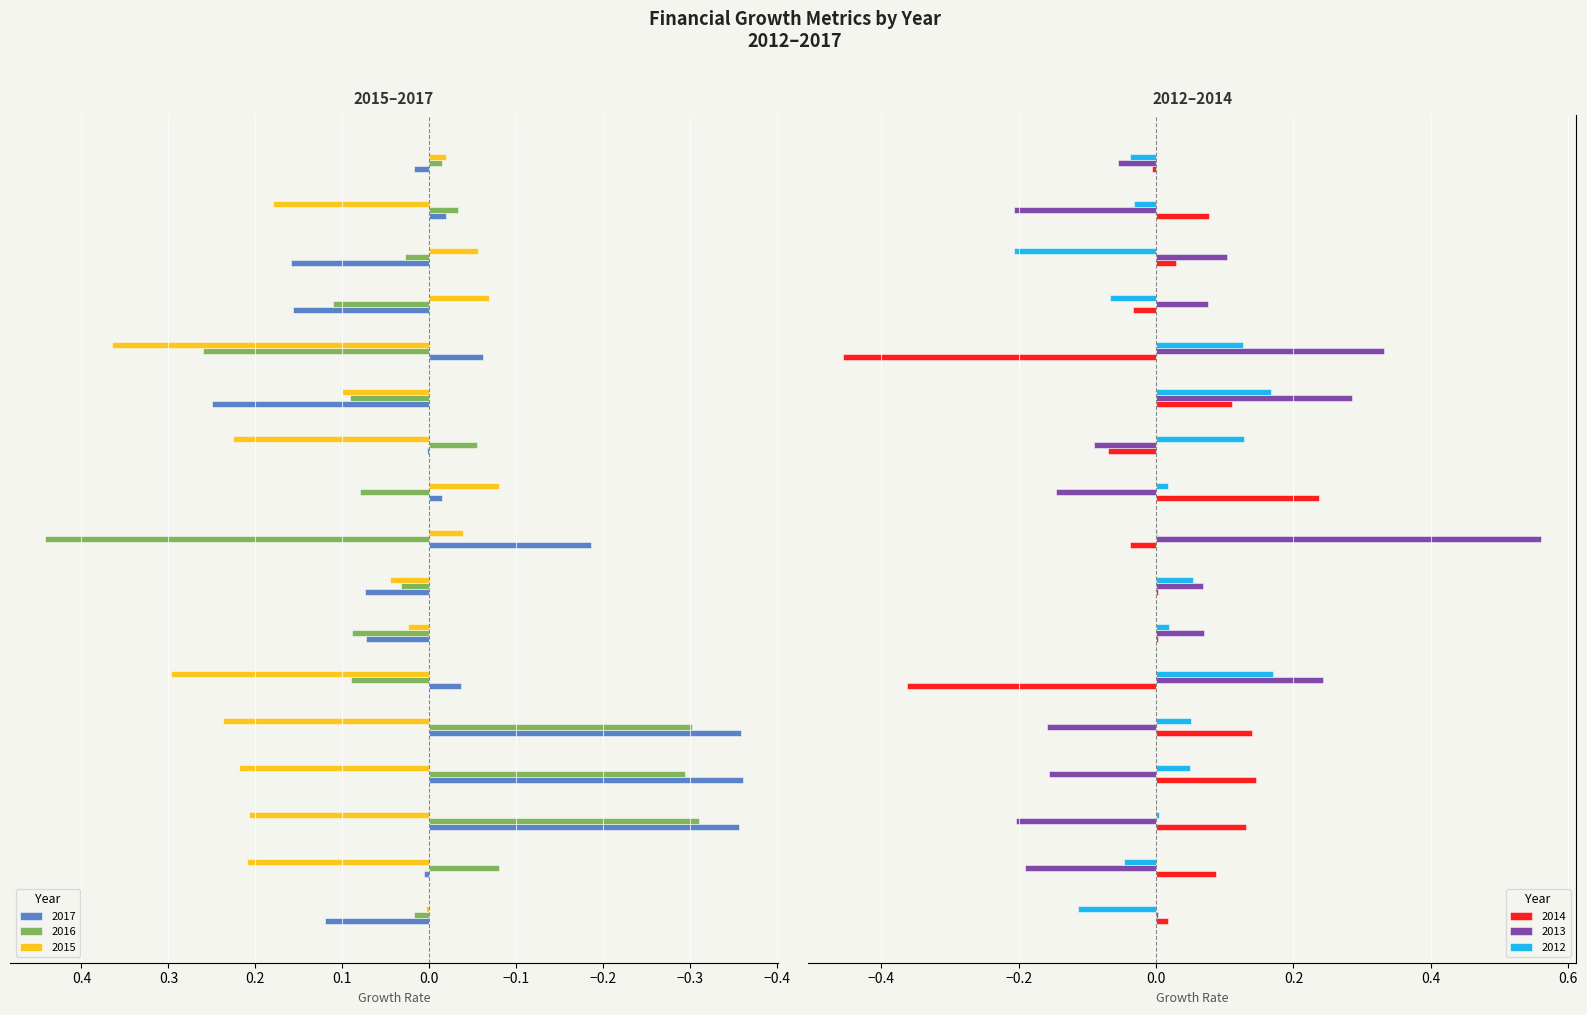

Reading left to right, extract all data points from this chart.

2017: Gross Profit Growth=0.1	EBIT Growth=0.0	Net Income Growth=-0.4	EPS Growth=-0.4	EPS Diluted Growth=-0.4	Operating CF Growth=-0.0	Asset Growth=0.1	Book Value per Share Growth=0.1	Debt Growth=-0.2	Receivables growth=-0.0	Inventory Growth=0.0	Dividends per Share Growth=0.2	FCF Growth=-0.1	R&D Expense Growth=0.2	SG&A Expenses Growth=0.2	Operating Income Growth=-0.0	Weighted Average Shares Growth=0.0
2016: Gross Profit Growth=0.0	EBIT Growth=-0.1	Net Income Growth=-0.3	EPS Growth=-0.3	EPS Diluted Growth=-0.3	Operating CF Growth=0.1	Asset Growth=0.1	Book Value per Share Growth=0.0	Debt Growth=0.4	Receivables growth=0.1	Inventory Growth=-0.1	Dividends per Share Growth=0.1	FCF Growth=0.3	R&D Expense Growth=0.1	SG&A Expenses Growth=0.0	Operating Income Growth=-0.0	Weighted Average Shares Growth=-0.0
2015: Gross Profit Growth=0.0	EBIT Growth=0.2	Net Income Growth=0.2	EPS Growth=0.2	EPS Diluted Growth=0.2	Operating CF Growth=0.3	Asset Growth=0.0	Book Value per Share Growth=0.0	Debt Growth=-0.0	Receivables growth=-0.1	Inventory Growth=0.2	Dividends per Share Growth=0.1	FCF Growth=0.4	R&D Expense Growth=-0.1	SG&A Expenses Growth=-0.1	Operating Income Growth=0.2	Weighted Average Shares Growth=-0.0
2014: Gross Profit Growth=0.0	EBIT Growth=0.1	Net Income Growth=0.1	EPS Growth=0.1	EPS Diluted Growth=0.1	Operating CF Growth=-0.4	Asset Growth=0.0	Book Value per Share Growth=0.0	Debt Growth=-0.0	Receivables growth=0.2	Inventory Growth=-0.1	Dividends per Share Growth=0.1	FCF Growth=-0.5	R&D Expense Growth=-0.0	SG&A Expenses Growth=0.0	Operating Income Growth=0.1	Weighted Average Shares Growth=-0.0
2013: Gross Profit Growth=0.0	EBIT Growth=-0.2	Net Income Growth=-0.2	EPS Growth=-0.2	EPS Diluted Growth=-0.2	Operating CF Growth=0.2	Asset Growth=0.1	Book Value per Share Growth=0.1	Debt Growth=0.6	Receivables growth=-0.1	Inventory Growth=-0.1	Dividends per Share Growth=0.3	FCF Growth=0.3	R&D Expense Growth=0.1	SG&A Expenses Growth=0.1	Operating Income Growth=-0.2	Weighted Average Shares Growth=-0.1
2012: Gross Profit Growth=-0.1	EBIT Growth=-0.0	Net Income Growth=0.0	EPS Growth=0.1	EPS Diluted Growth=0.1	Operating CF Growth=0.2	Asset Growth=0.0	Book Value per Share Growth=0.1	Debt Growth=0.0	Receivables growth=0.0	Inventory Growth=0.1	Dividends per Share Growth=0.2	FCF Growth=0.1	R&D Expense Growth=-0.1	SG&A Expenses Growth=-0.2	Operating Income Growth=-0.0	Weighted Average Shares Growth=-0.0